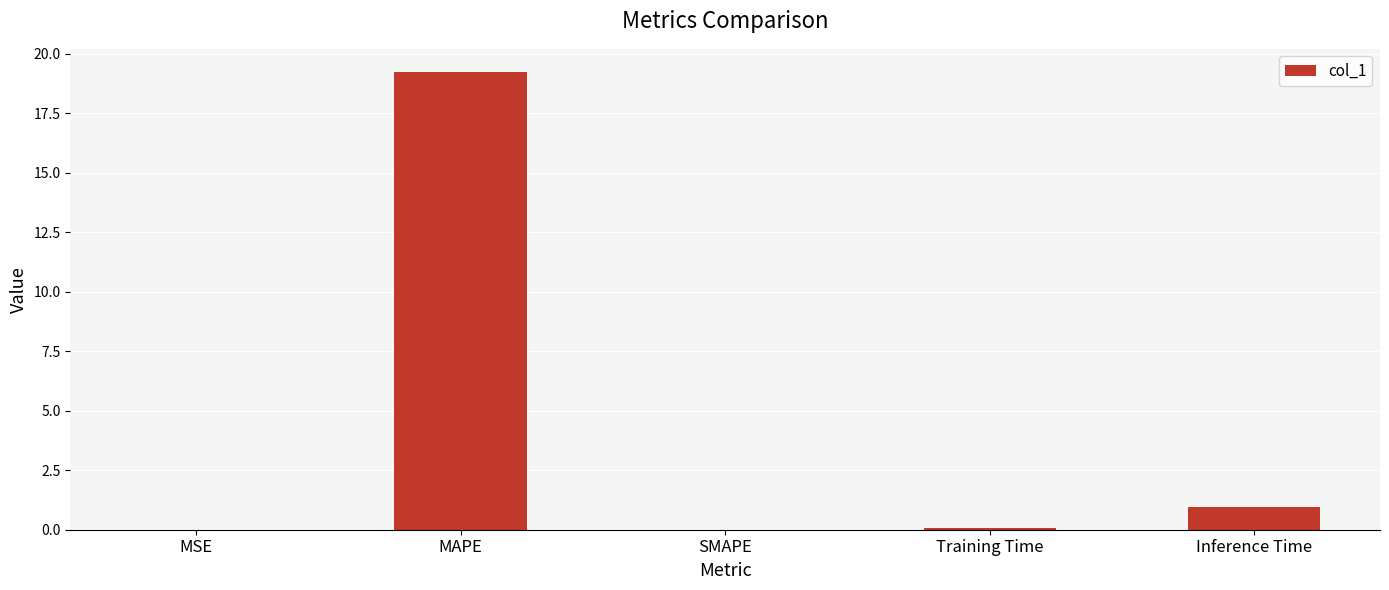

Which has a higher value, SMAPE or Inference Time?

Inference Time